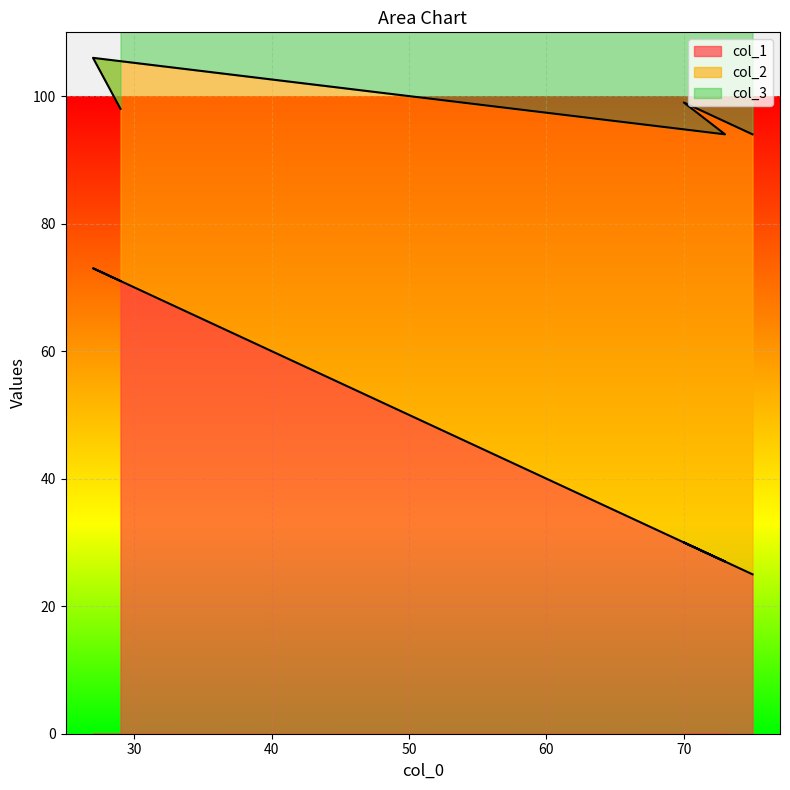

What is the lowest value of the col_1 series?

25